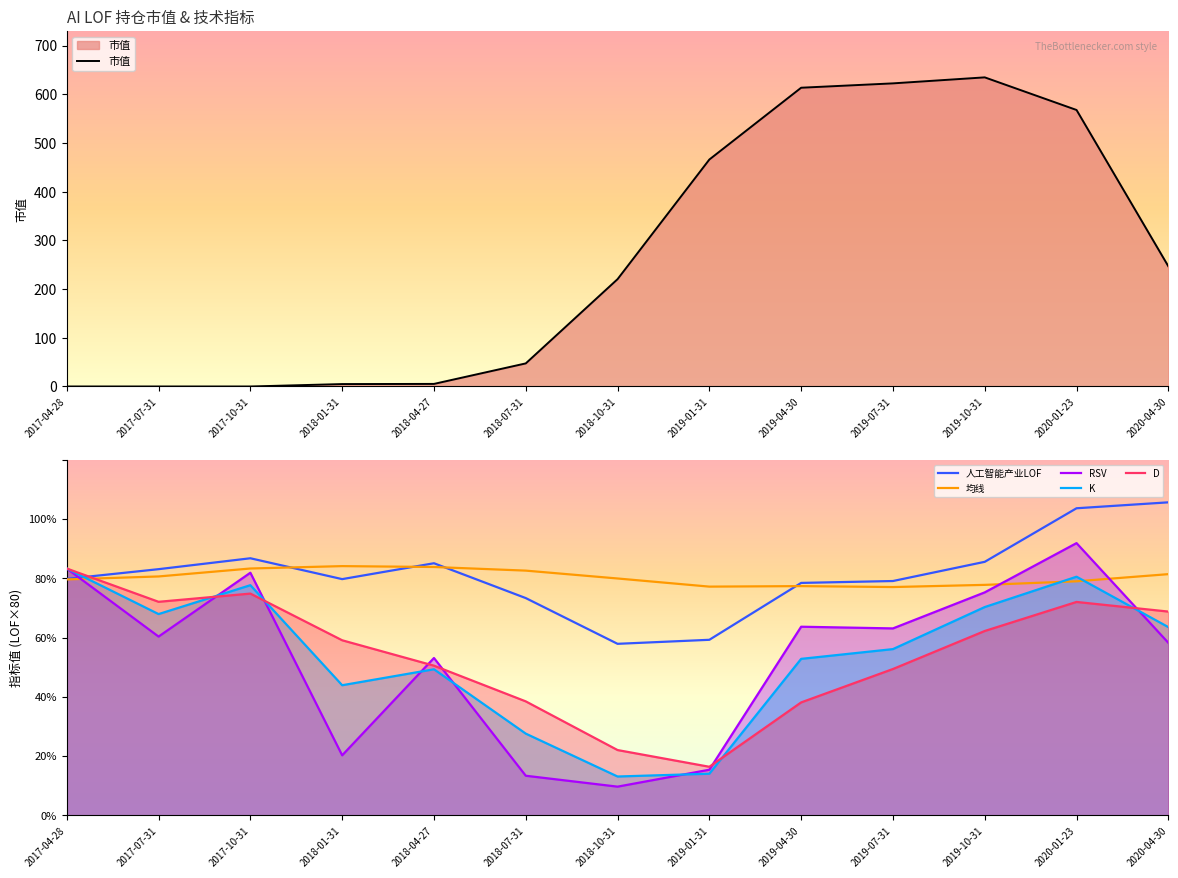

Does the chart display data point markers on the line(s)?

No